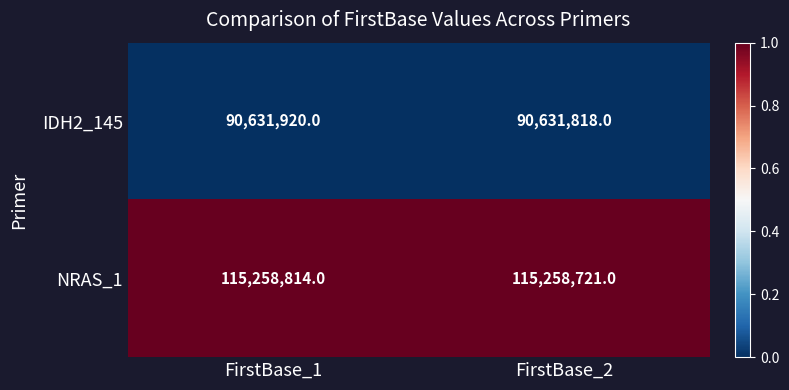

Rank the series by their average value, from highest to lowest.

NRAS_1, IDH2_145